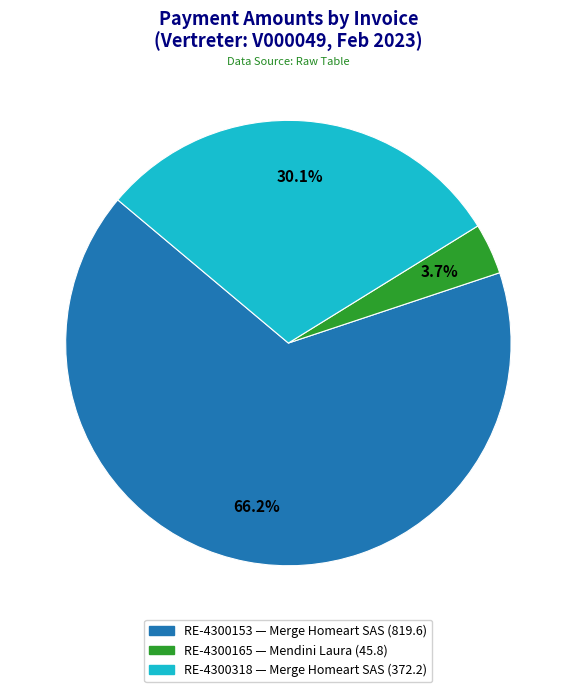

Rank the categories by value from highest to lowest.

RE-4300153, RE-4300318, RE-4300165